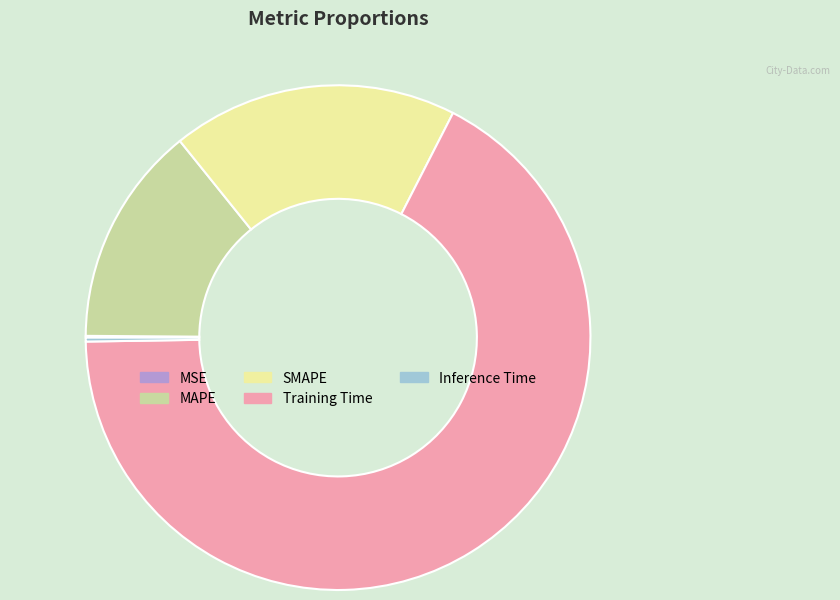

Which category has the biggest portion of the pie?

Training Time